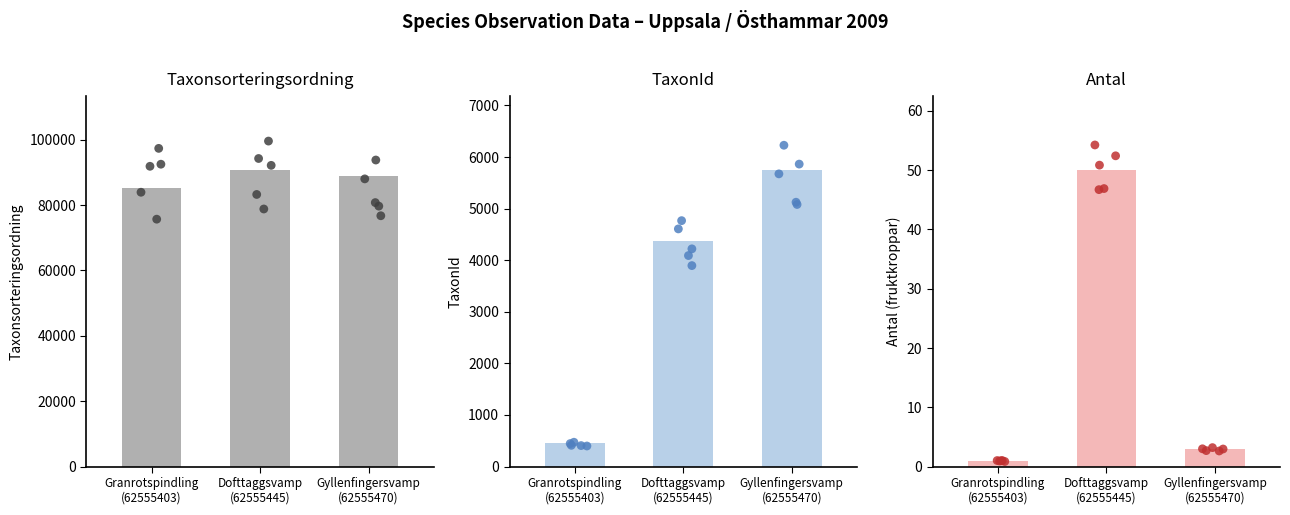

At how many categories does at least one series exceed 69895?

3